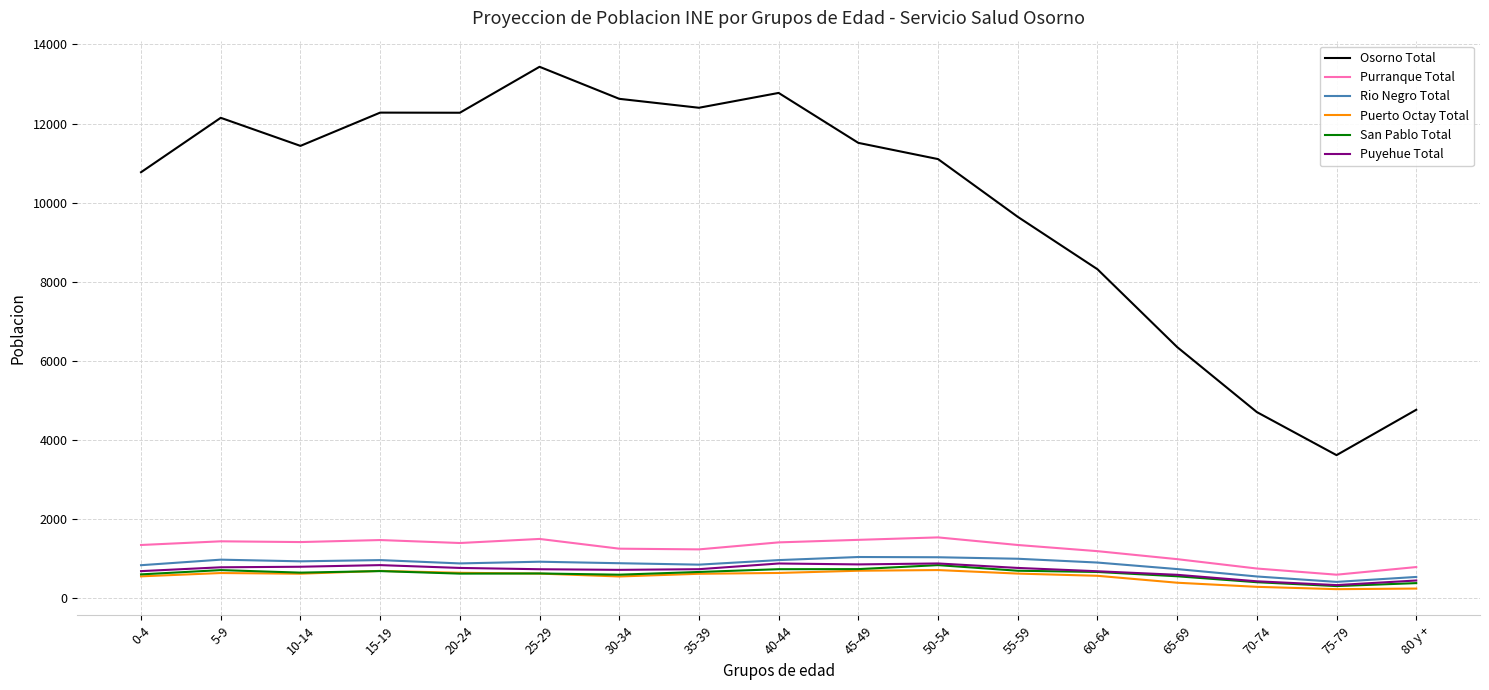

The value of Purranque Total at 35-39 is 2163. True or false?

False